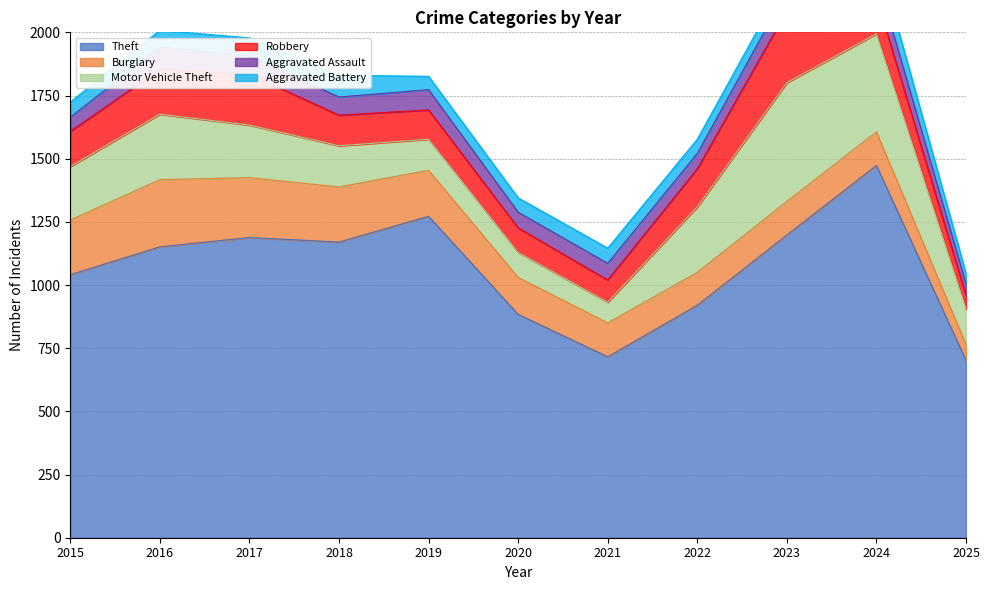

What is the value of the Aggravated Assault point at the 2nd from the left?

88